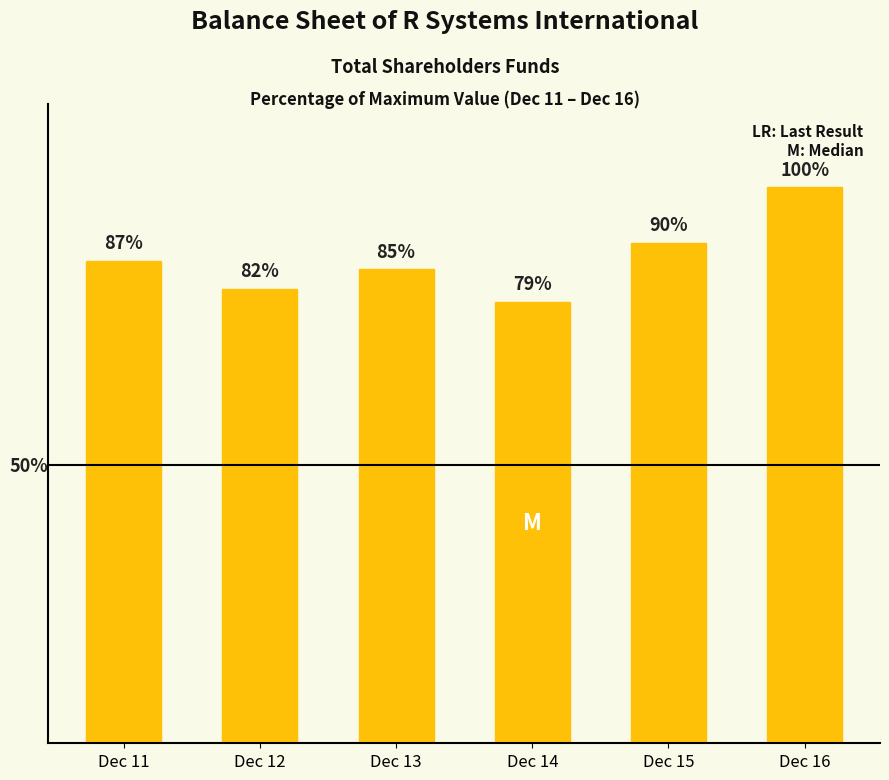

Rank the categories by value from highest to lowest.

Dec 16, Dec 15, Dec 11, Dec 13, Dec 12, Dec 14